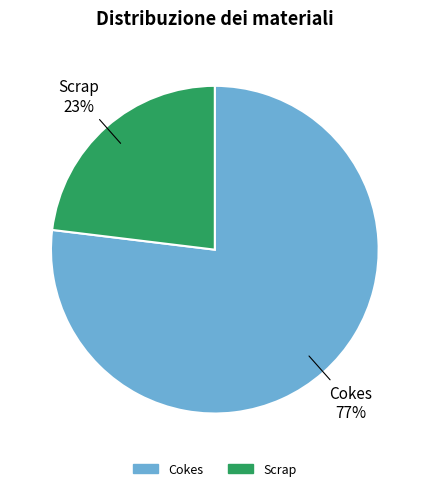

Which category has the smallest portion of the pie?

Scrap